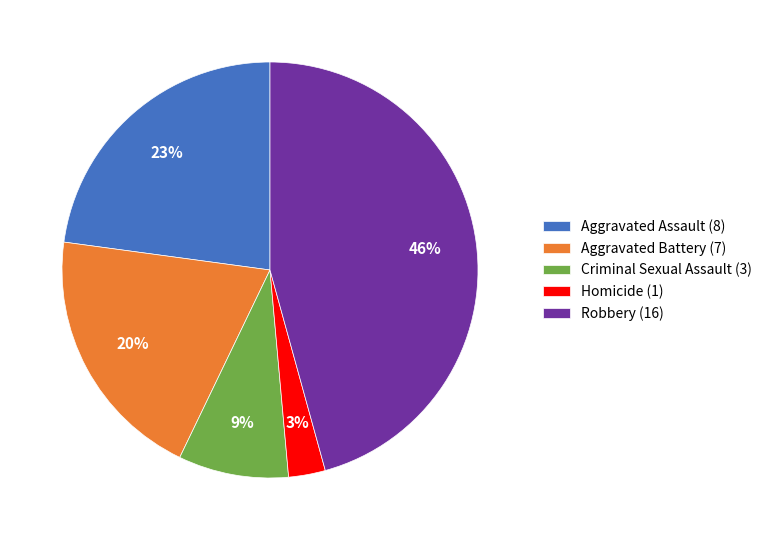

Which has a higher value, Aggravated Battery or Robbery?

Robbery